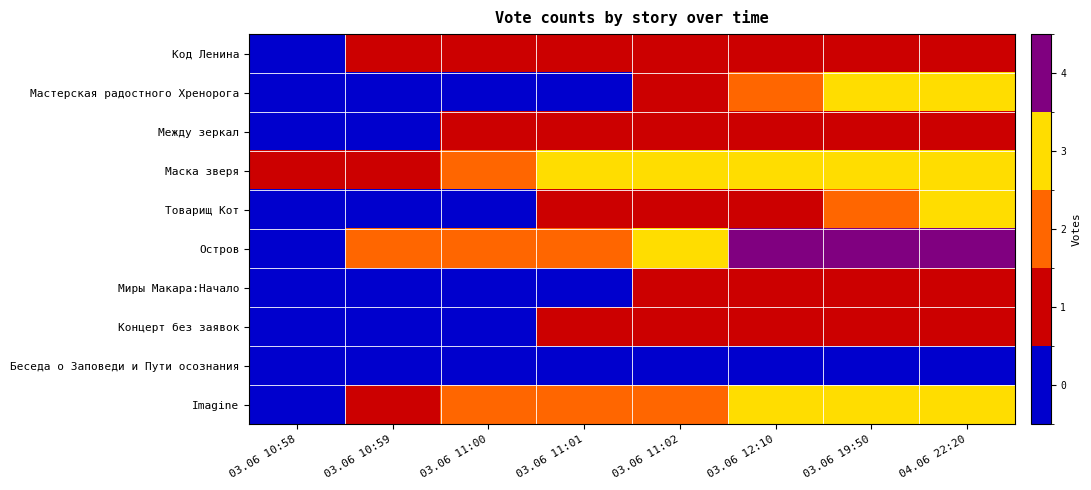

Reading left to right, list all the values displayed in this chart.

Код Ленина: 03.06 10:58=0	03.06 10:59=1	03.06 11:00=1	03.06 11:01=1	03.06 11:02=1	03.06 12:10=1	03.06 19:50=1	04.06 22:20=1
Мастерская радостного Хренорога: 03.06 10:58=0	03.06 10:59=0	03.06 11:00=0	03.06 11:01=0	03.06 11:02=1	03.06 12:10=2	03.06 19:50=3	04.06 22:20=3
Между зеркал: 03.06 10:58=0	03.06 10:59=0	03.06 11:00=1	03.06 11:01=1	03.06 11:02=1	03.06 12:10=1	03.06 19:50=1	04.06 22:20=1
Маска зверя: 03.06 10:58=1	03.06 10:59=1	03.06 11:00=2	03.06 11:01=3	03.06 11:02=3	03.06 12:10=3	03.06 19:50=3	04.06 22:20=3
Товарищ Кот: 03.06 10:58=0	03.06 10:59=0	03.06 11:00=0	03.06 11:01=1	03.06 11:02=1	03.06 12:10=1	03.06 19:50=2	04.06 22:20=3
Остров: 03.06 10:58=0	03.06 10:59=2	03.06 11:00=2	03.06 11:01=2	03.06 11:02=3	03.06 12:10=4	03.06 19:50=4	04.06 22:20=4
Миры Макара:Начало: 03.06 10:58=0	03.06 10:59=0	03.06 11:00=0	03.06 11:01=0	03.06 11:02=1	03.06 12:10=1	03.06 19:50=1	04.06 22:20=1
Концерт без заявок: 03.06 10:58=0	03.06 10:59=0	03.06 11:00=0	03.06 11:01=1	03.06 11:02=1	03.06 12:10=1	03.06 19:50=1	04.06 22:20=1
Беседа о Заповеди и Пути осознания: 03.06 10:58=0	03.06 10:59=0	03.06 11:00=0	03.06 11:01=0	03.06 11:02=0	03.06 12:10=0	03.06 19:50=0	04.06 22:20=0
Imagine: 03.06 10:58=0	03.06 10:59=1	03.06 11:00=2	03.06 11:01=2	03.06 11:02=2	03.06 12:10=3	03.06 19:50=3	04.06 22:20=3